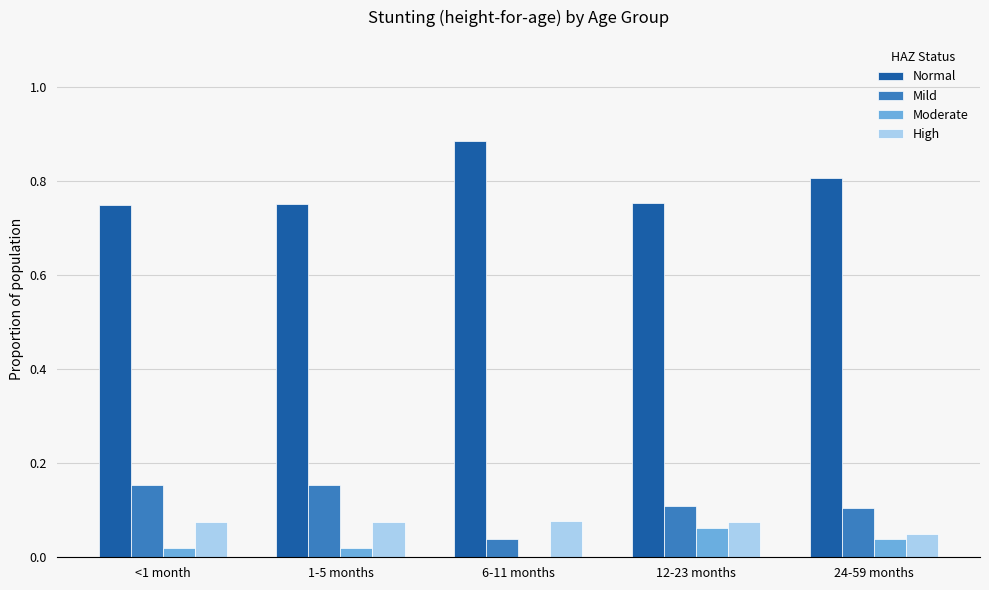

What is the sum of all Normal values?

3.9